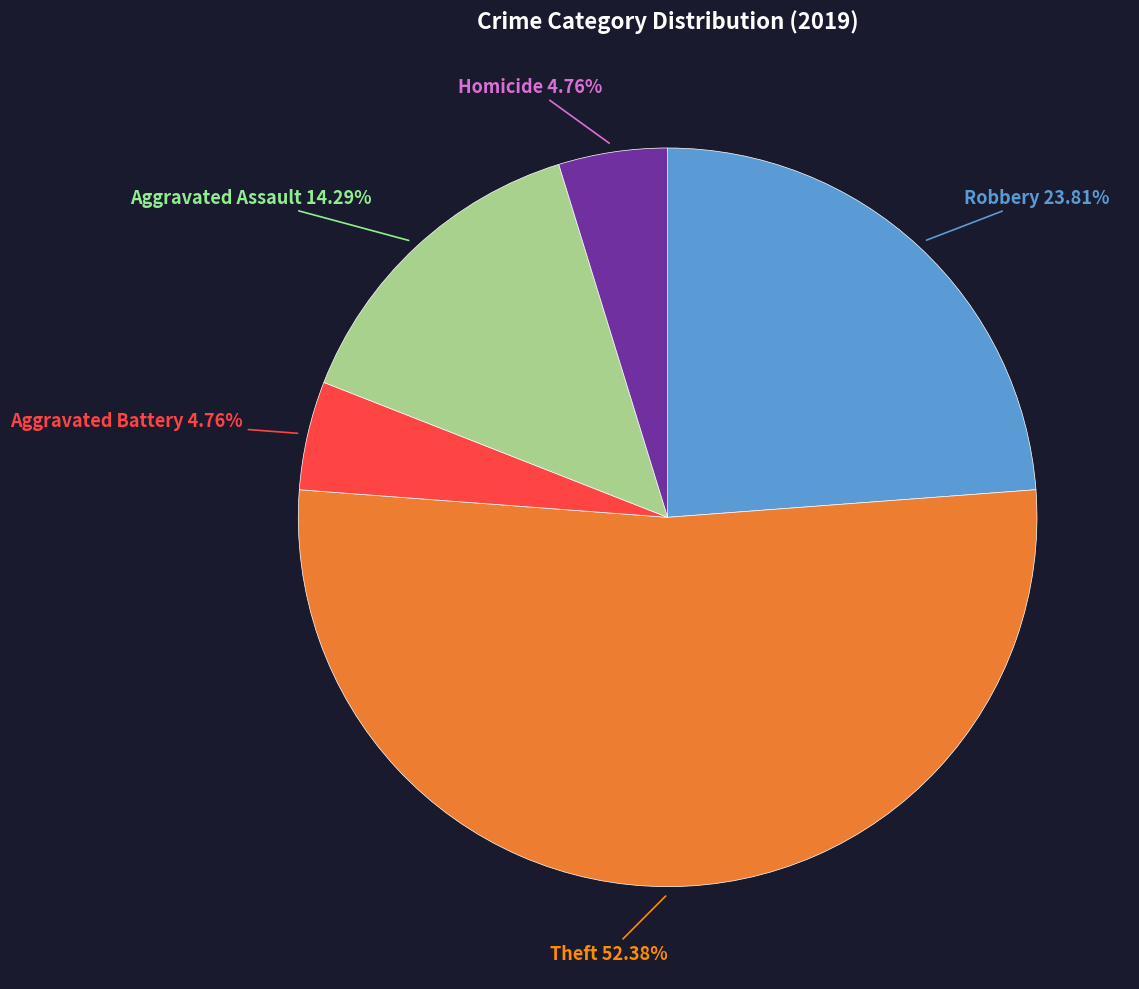

Is there a majority slice in this chart?

Yes